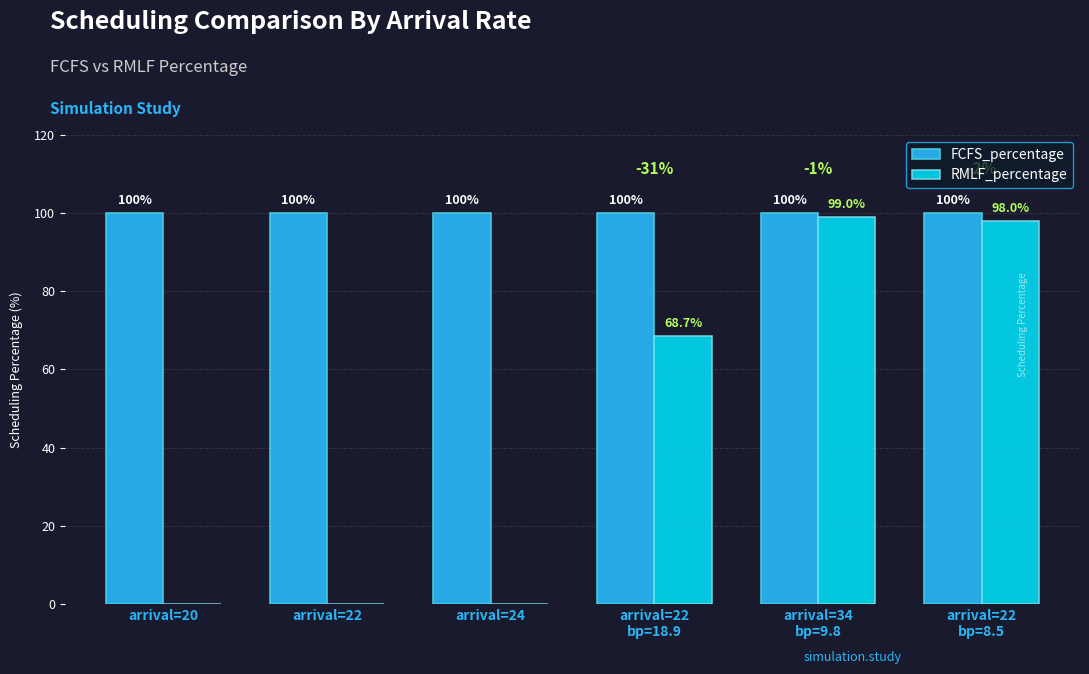

Reading left to right, transcribe all the data shown in this chart.

FCFS_percentage: 100.0	100.0	100.0	100.0	100.0	100.0
RMLF_percentage: 0.0	0.0	0.0	68.7	99.0	98.0